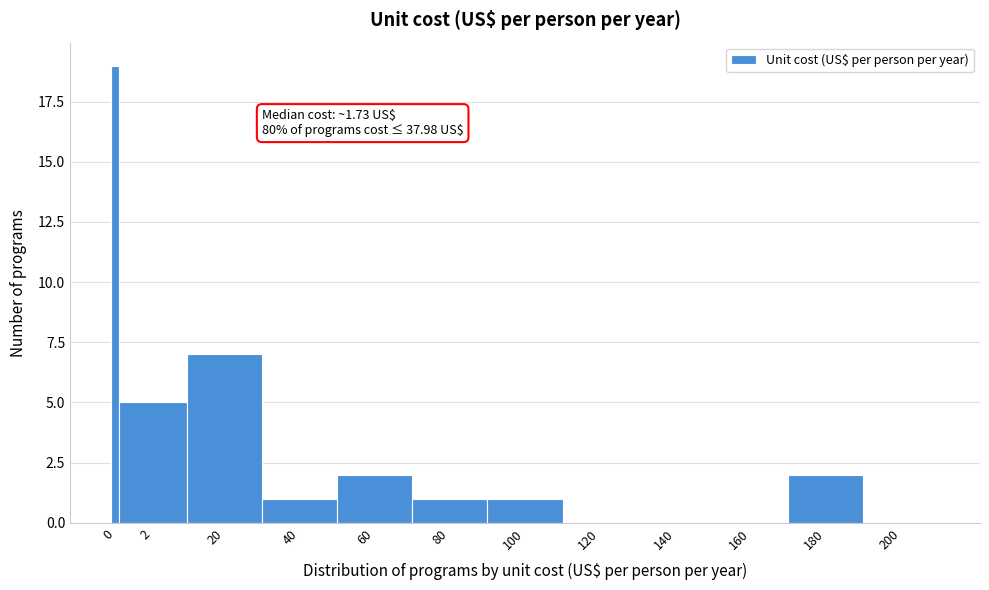

Reading right to left, extract all data points from this chart.

200=0	180=2	160=0	140=0	120=0	100=1	80=1	60=2	40=1	20=7	2=5	0=19